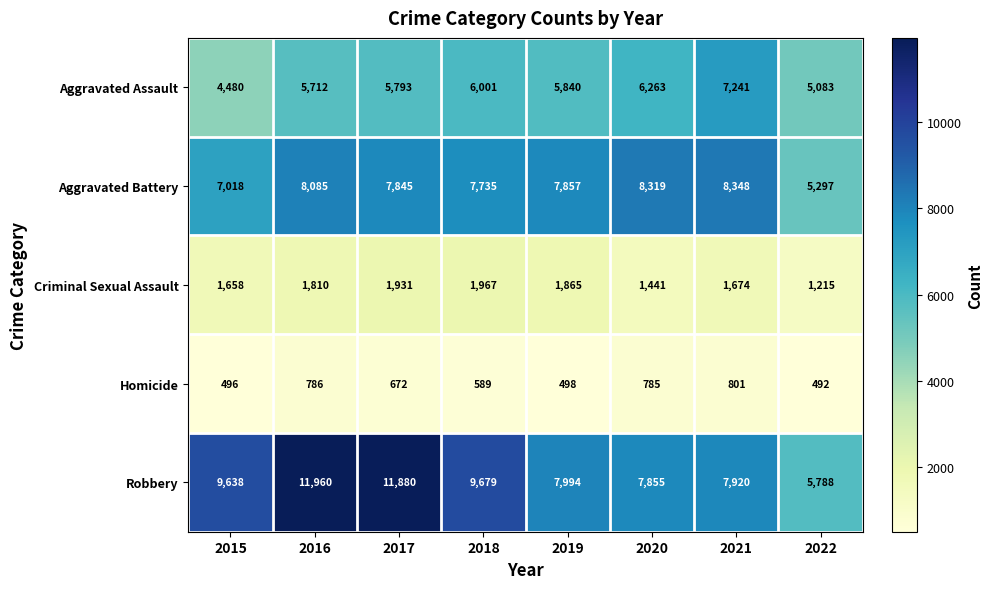

What is the difference between the Criminal Sexual Assault values at 2021 and 2022?

459